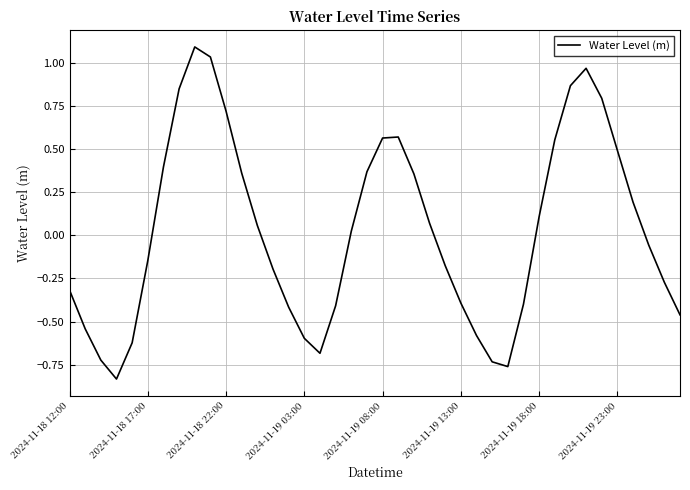

What is the difference between the maximum and minimum values?

1.9